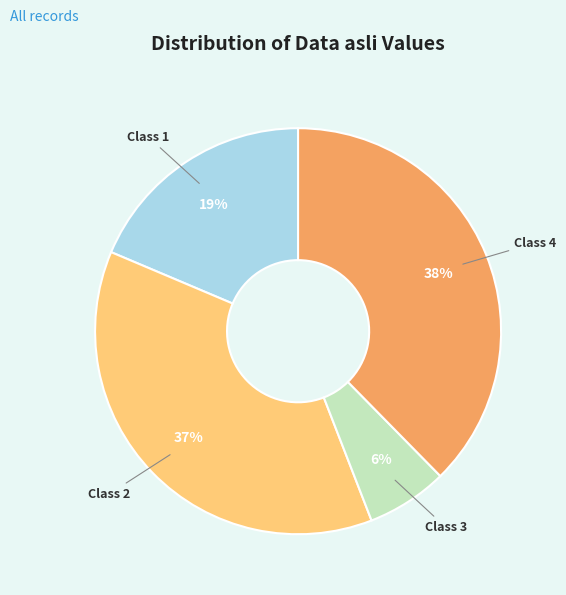

Does any single category account for the majority?

No